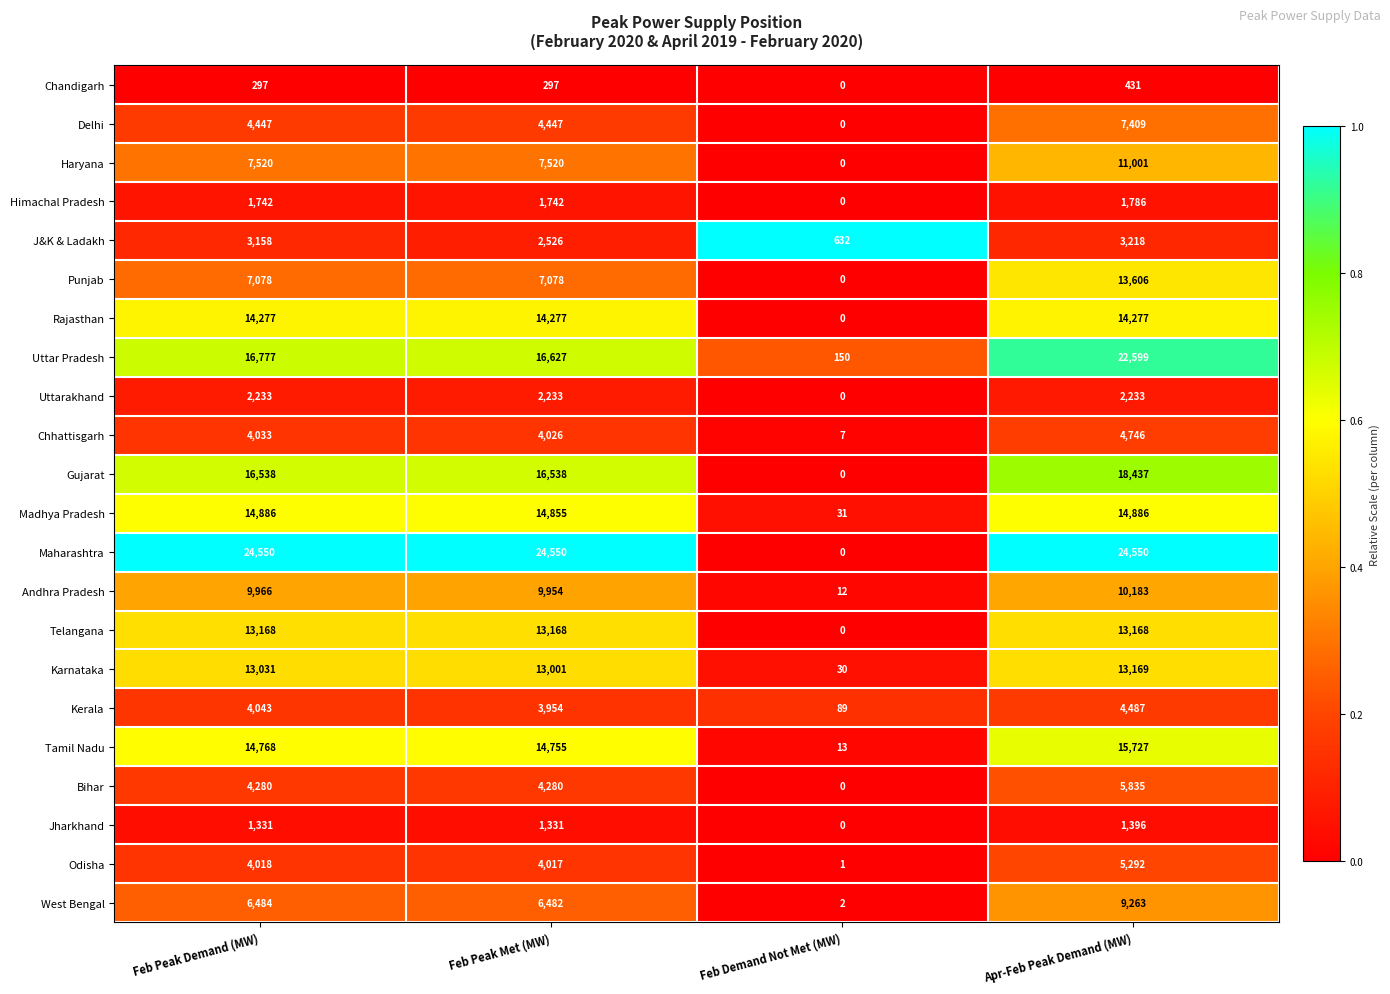

What is the difference between the highest and lowest values at Apr-Feb Peak Demand (MW)?

24119